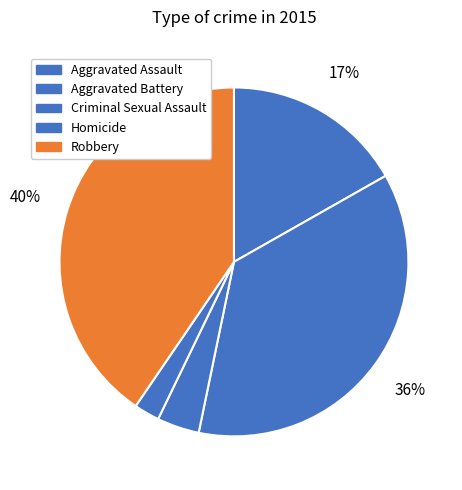

How many slices are in this pie chart?

5